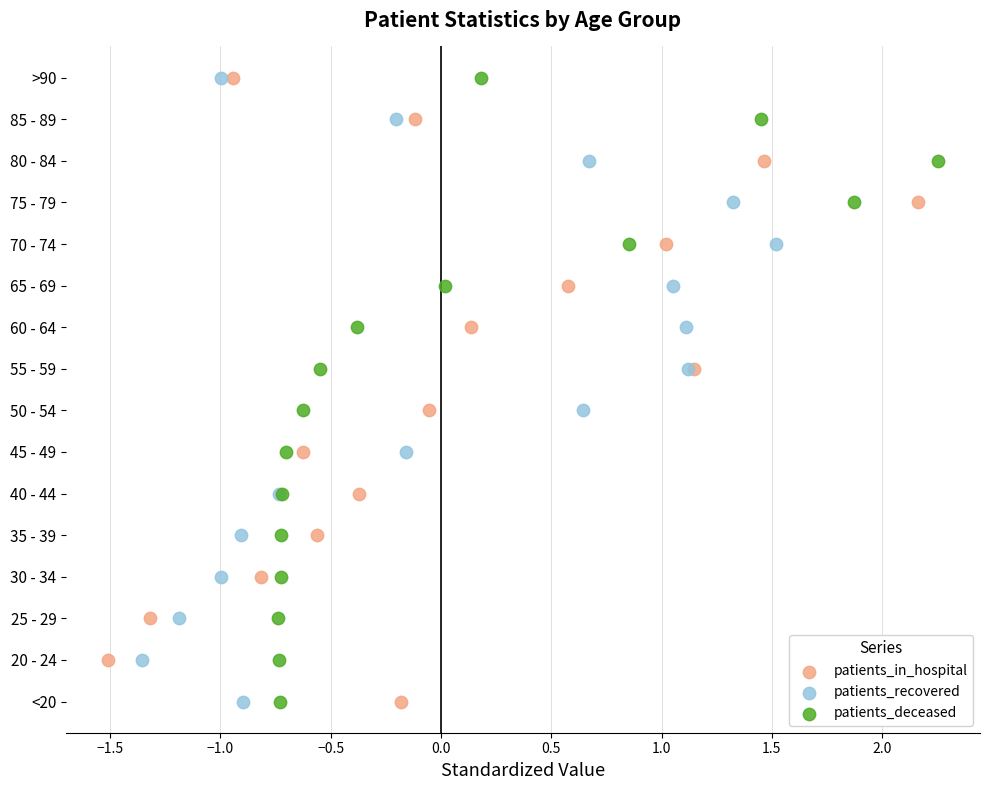

What are all the series names shown in the legend?

patients_in_hospital, patients_recovered, patients_deceased